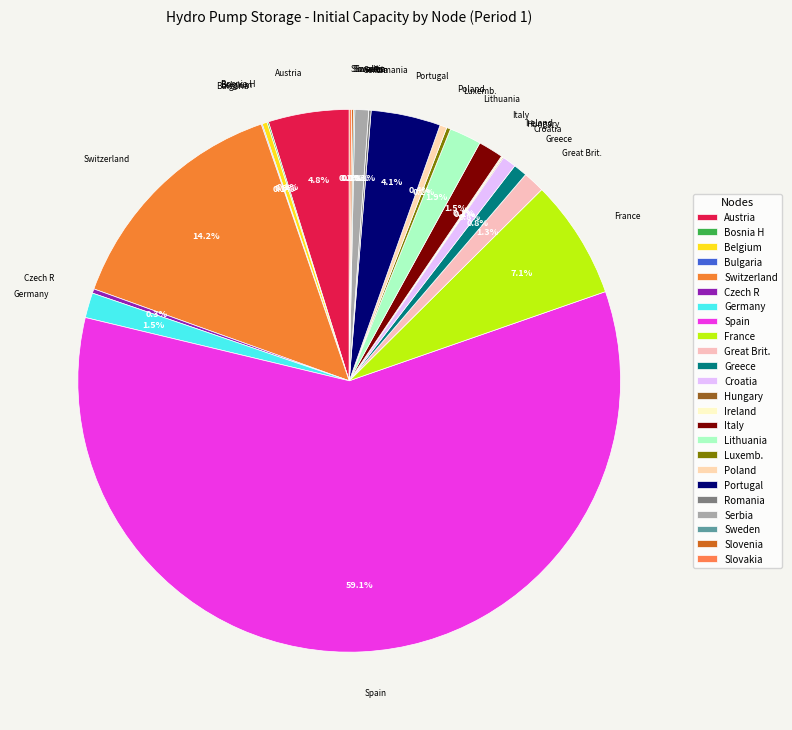

To the nearest percent, what is the average slice percentage?

4%